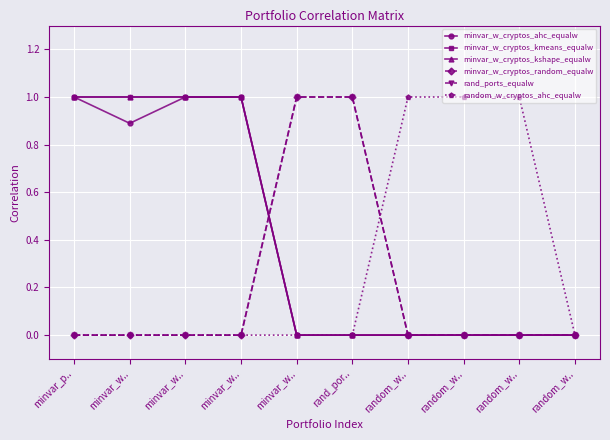

What is the difference between the maximum and minimum values in the minvar_w_cryptos_kshape_equalw series?

1.0